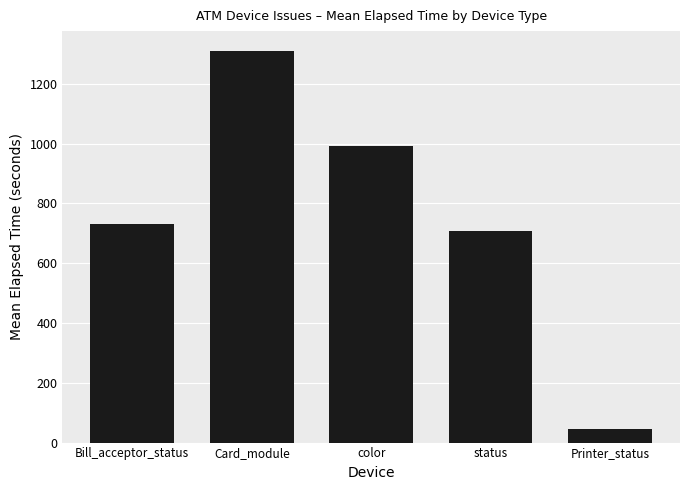

What is the label of the 1st bar from the left?

Bill_acceptor_status